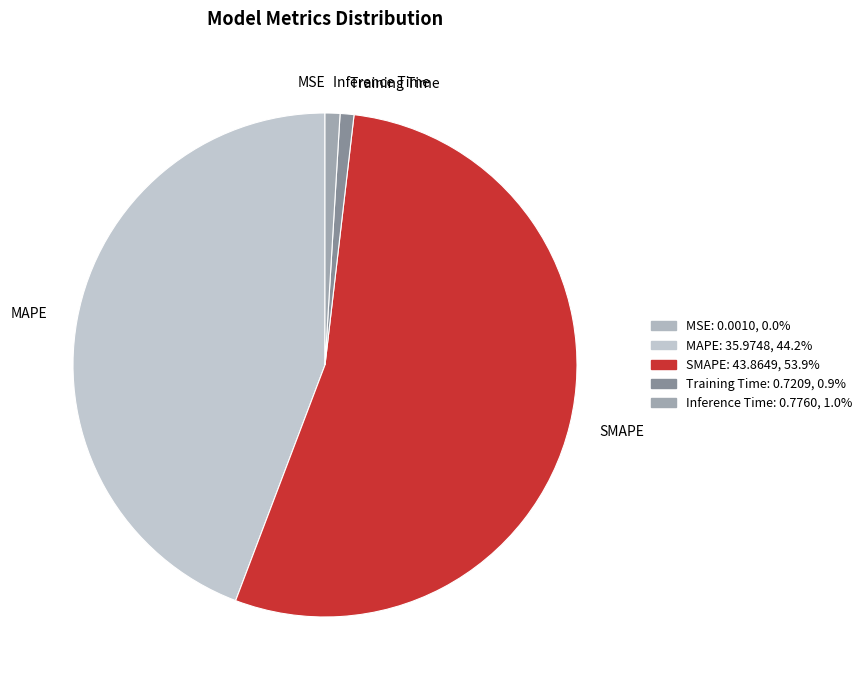

Between Inference Time and MAPE, which is larger?

MAPE